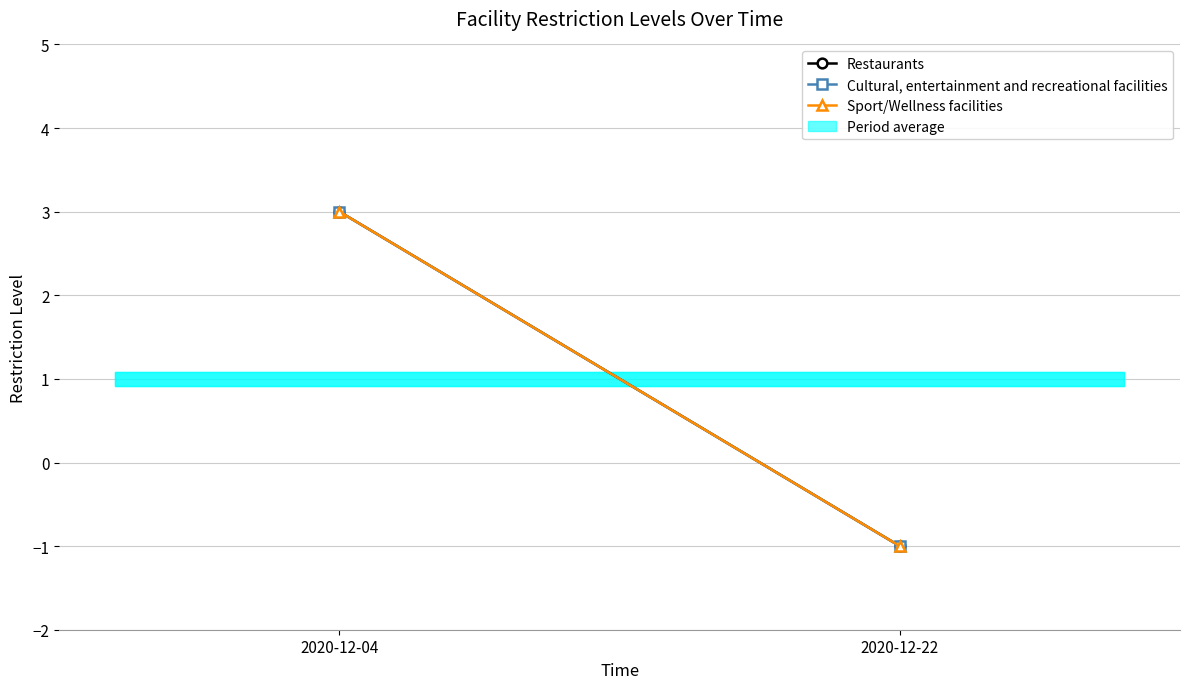

What is the sum of the Restaurants values at 2020-12-22 and 2020-12-04?

2